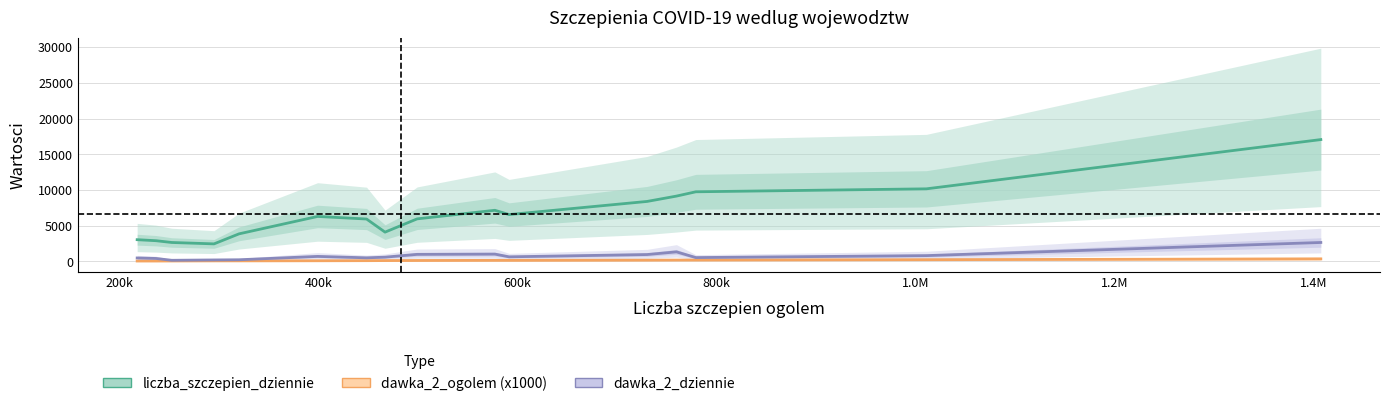

What position from the right is 400k?

14